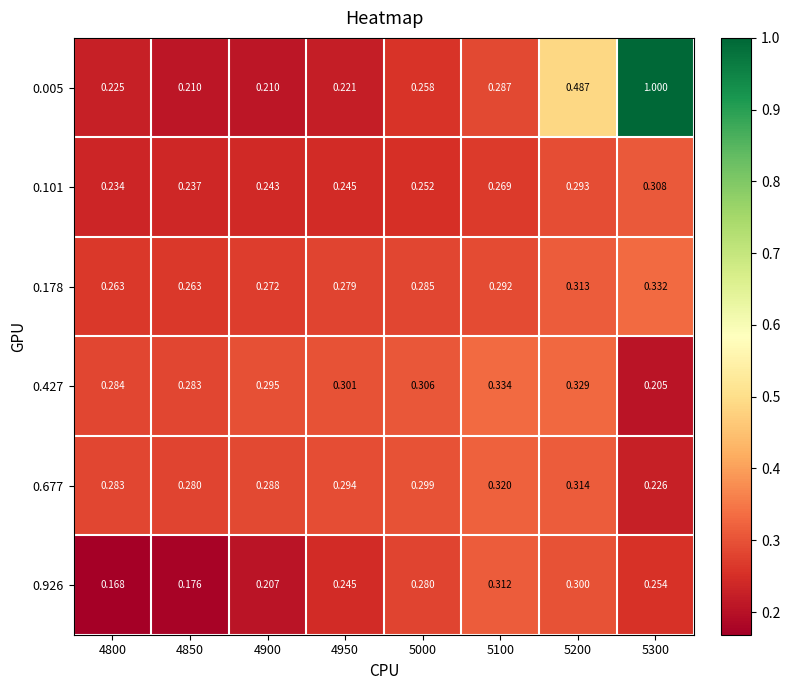

Which series has the largest range (max minus min)?

0.005